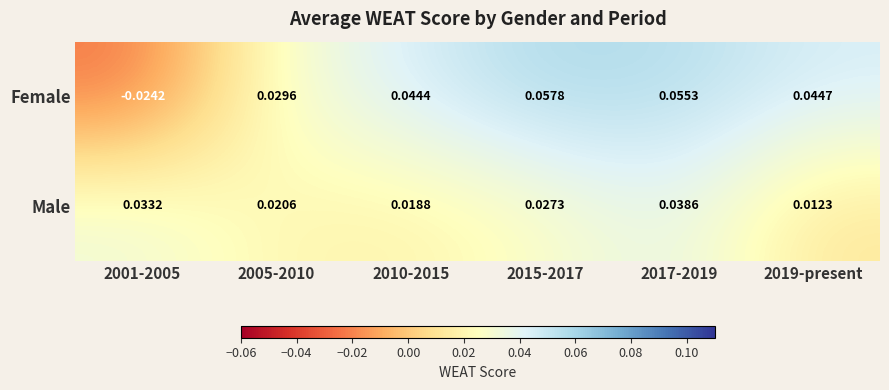

Which series has the widest spread of values?

Female